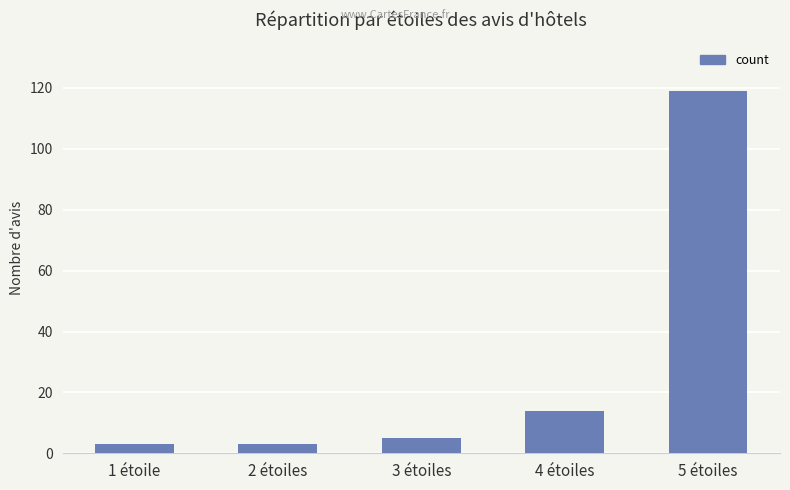

At which label is the value closest to 61?

4 étoiles